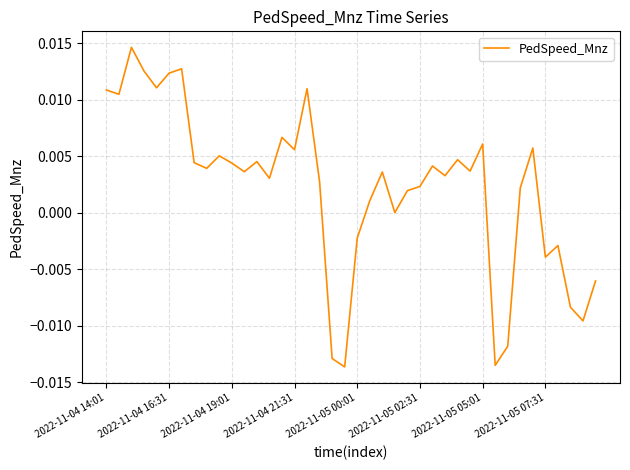

How many points are lower than both their immediate neighbors (excluding endpoints)?

13